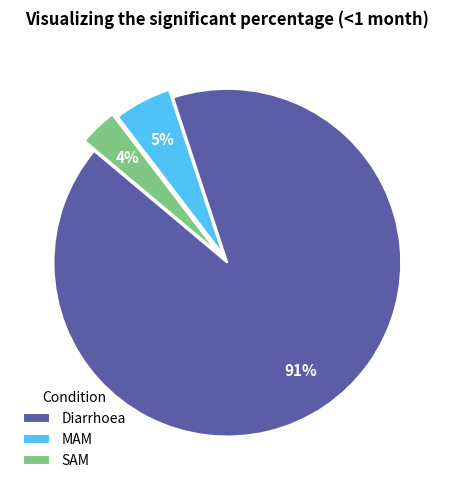

To the nearest percent, what is the difference between the MAM and Diarrhoea slice percentages?

86%